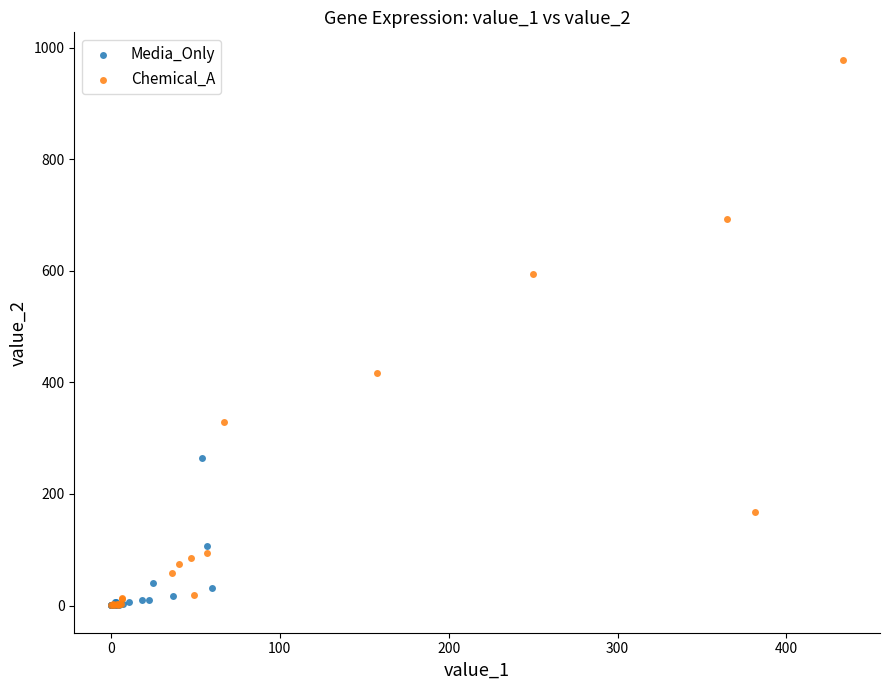

What are all the series names shown in the legend?

Media_Only, Chemical_A